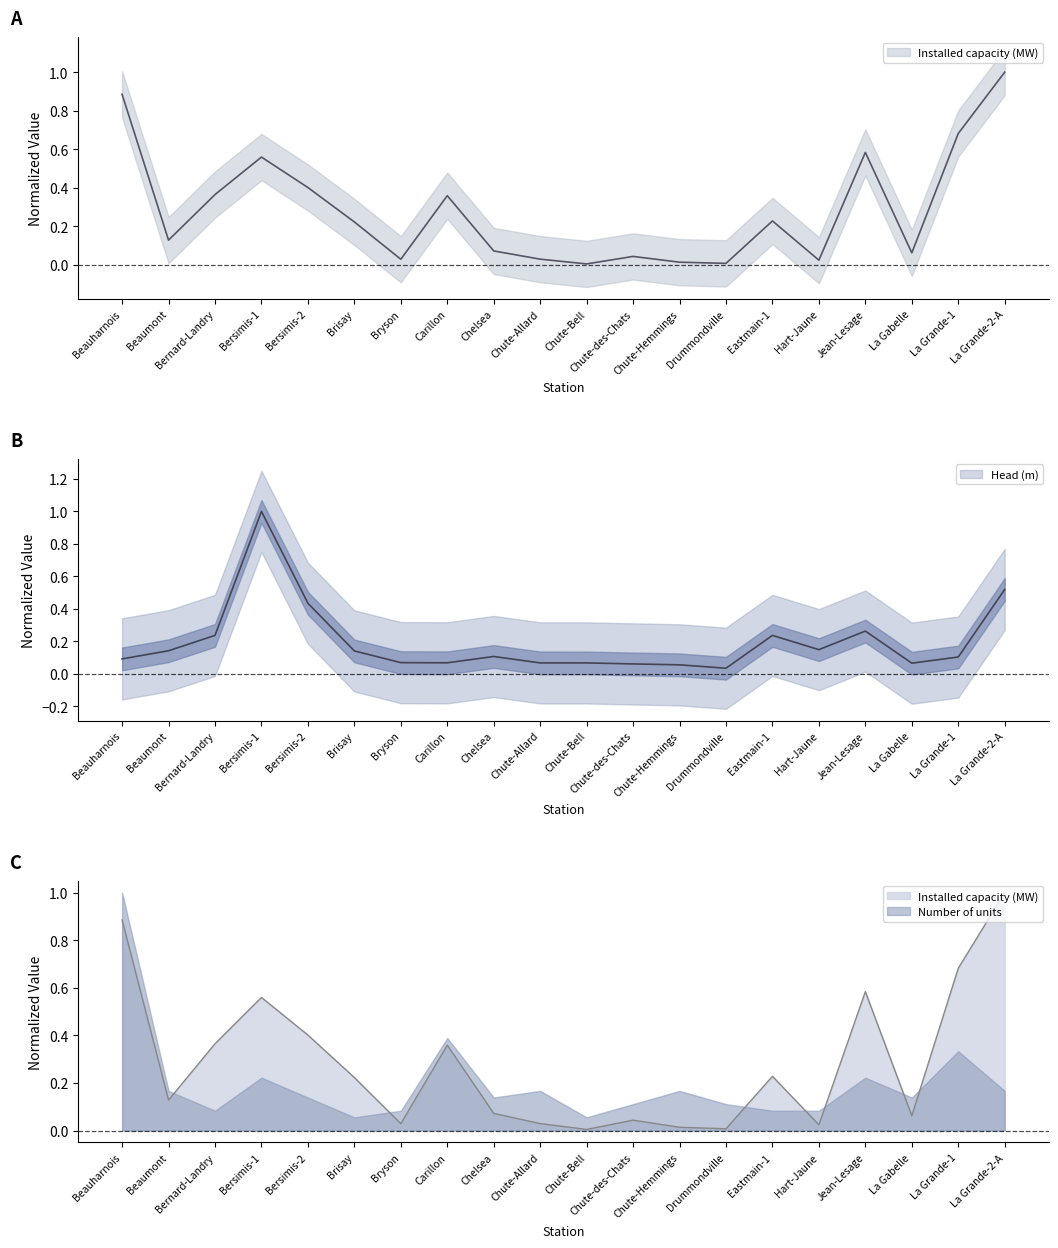

True or false: Installed capacity (MW) has more than 0 interior local peaks.

True